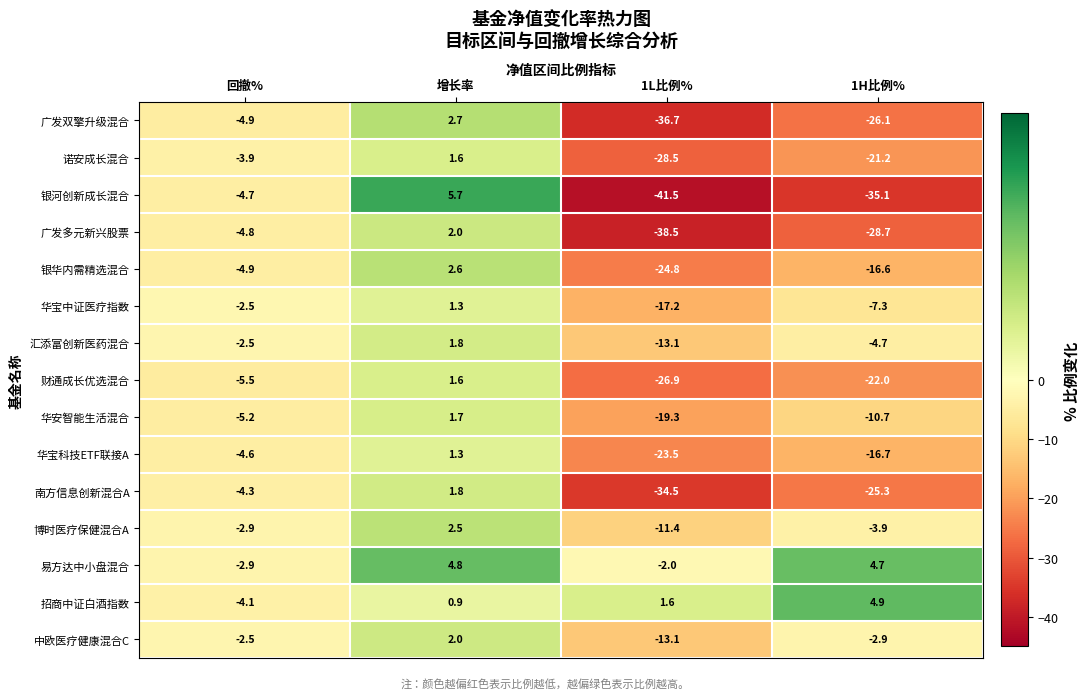

What is the greatest value displayed?

5.7